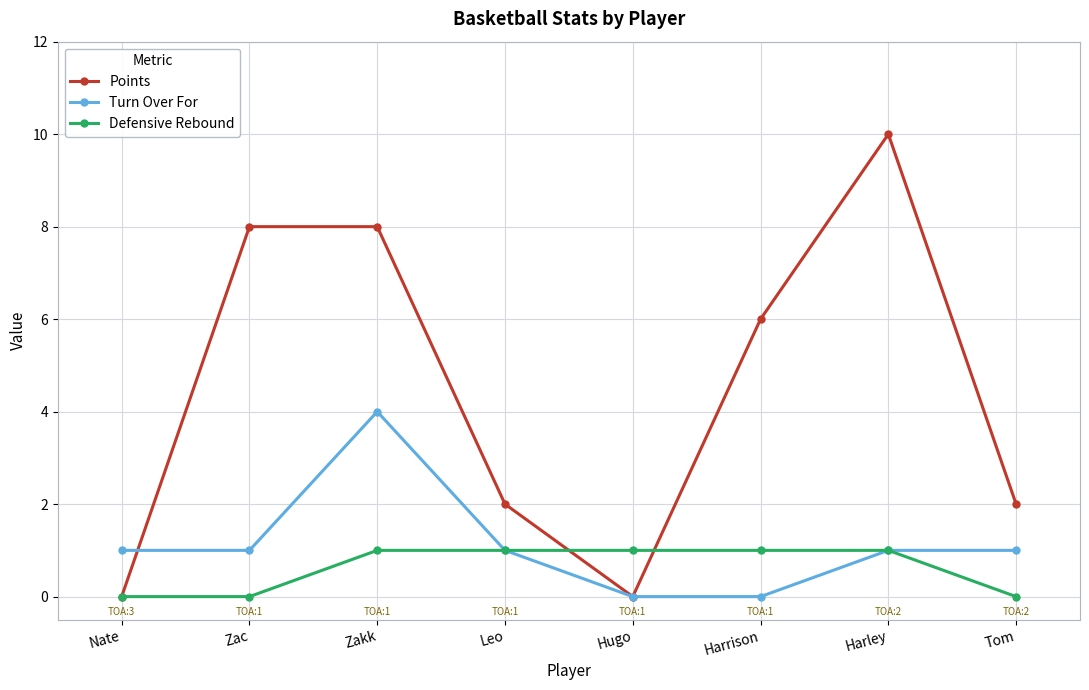

Reading left to right, transcribe all the data shown in this chart.

Points: Nate=0	Zac=8	Zakk=8	Leo=2	Hugo=0	Harrison=6	Harley=10	Tom=2
Turn Over For: Nate=1	Zac=1	Zakk=4	Leo=1	Hugo=0	Harrison=0	Harley=1	Tom=1
Defensive Rebound: Nate=0	Zac=0	Zakk=1	Leo=1	Hugo=1	Harrison=1	Harley=1	Tom=0